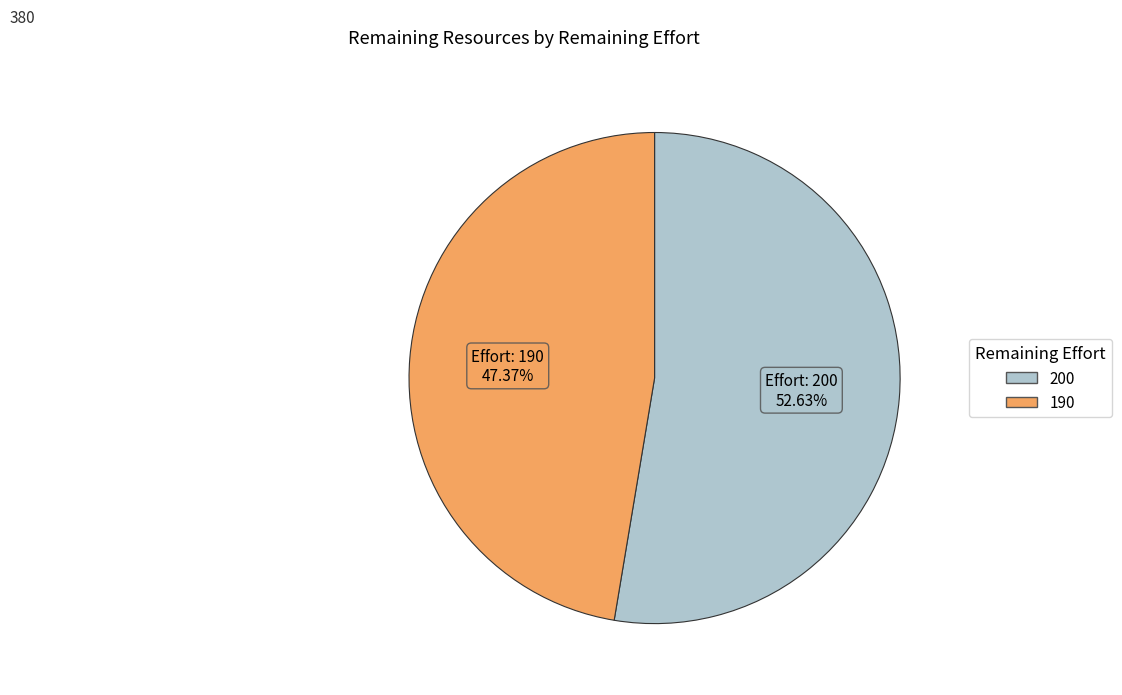

What is the ratio of the value at 200 to the value at 190?

1.1